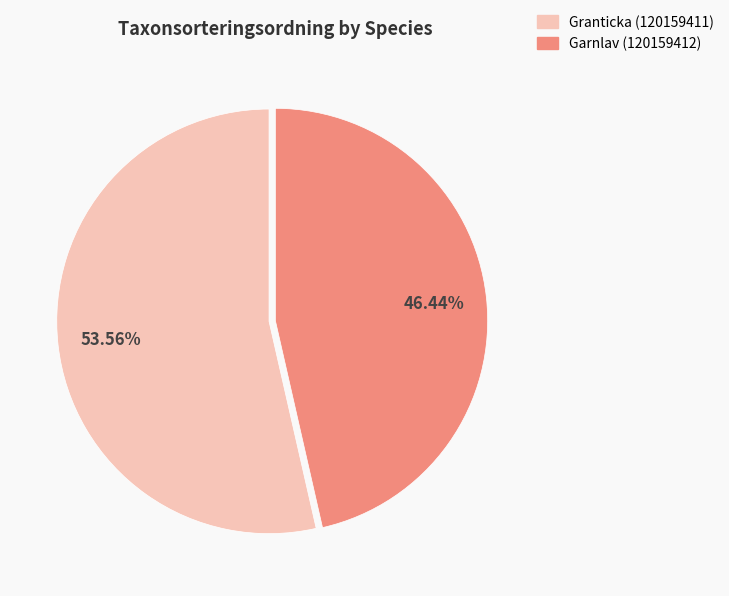

What is the ratio of the value at Granticka (120159411) to the value at Garnlav (120159412)?

1.2